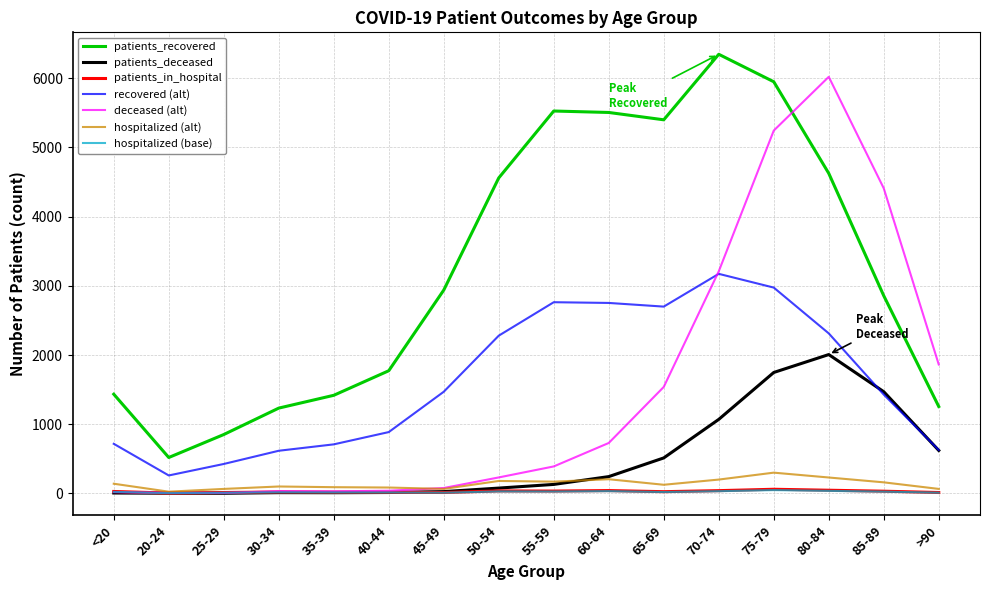

Does the chart have visible grid lines?

Yes